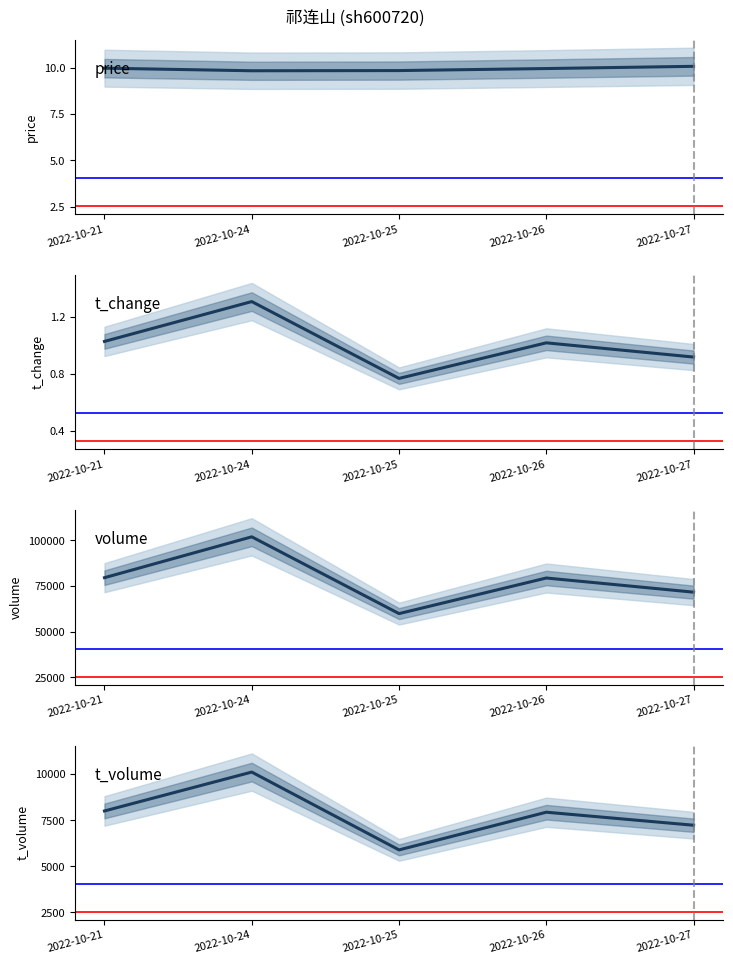

How many lines are shown in the chart?

4